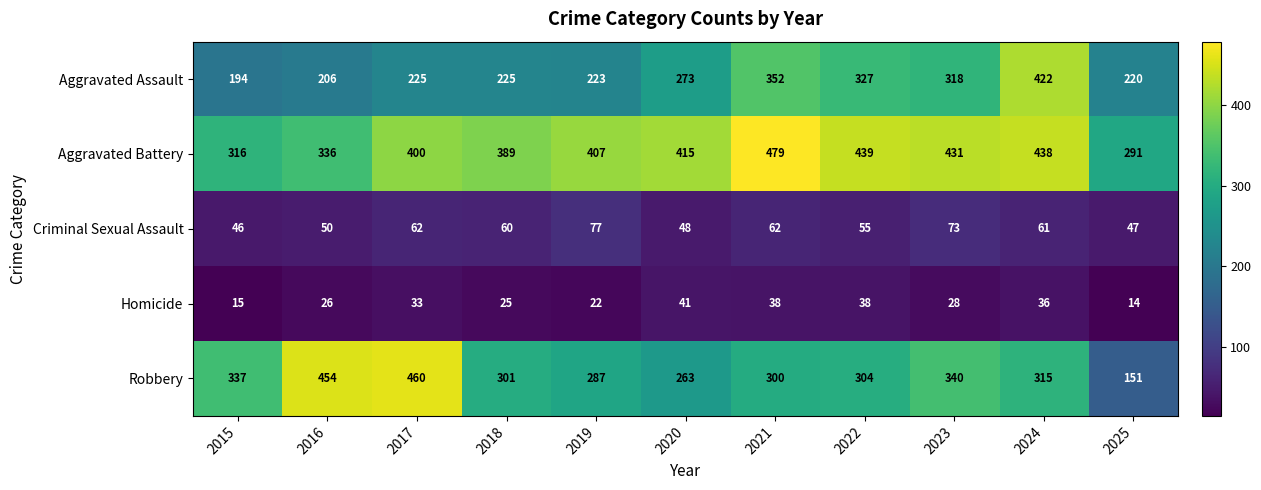

What is the spread (max minus min) of values at 2019?

385